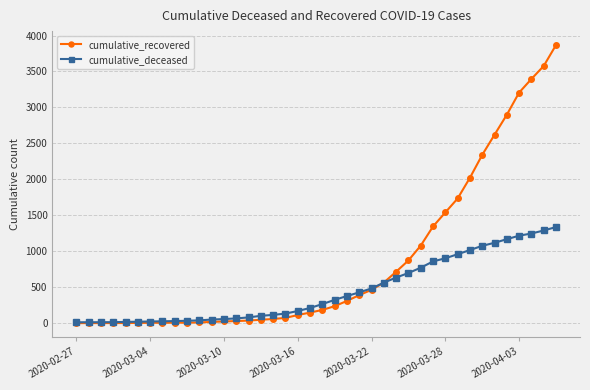

Which series has the widest spread of values?

cumulative_recovered